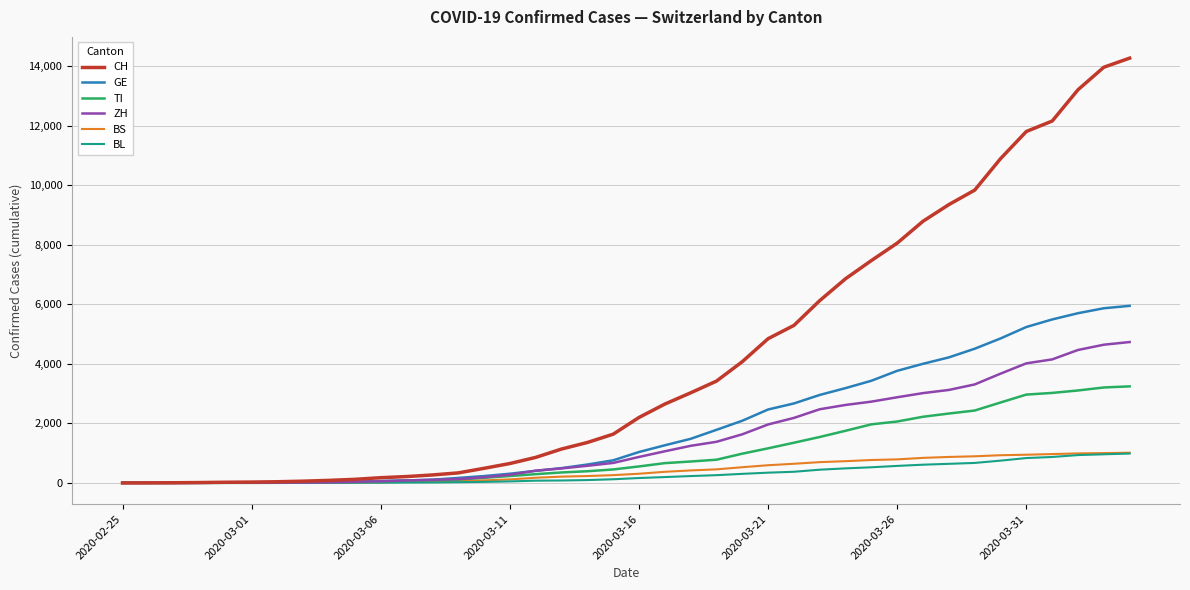

Which series has the widest spread of values?

CH